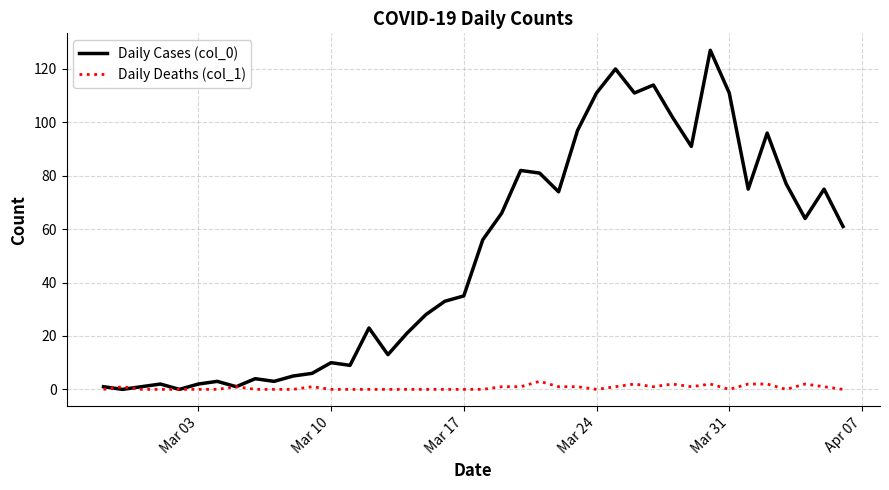

List the series in order of their overall mean, lowest first.

Daily Deaths (col_1), Daily Cases (col_0)